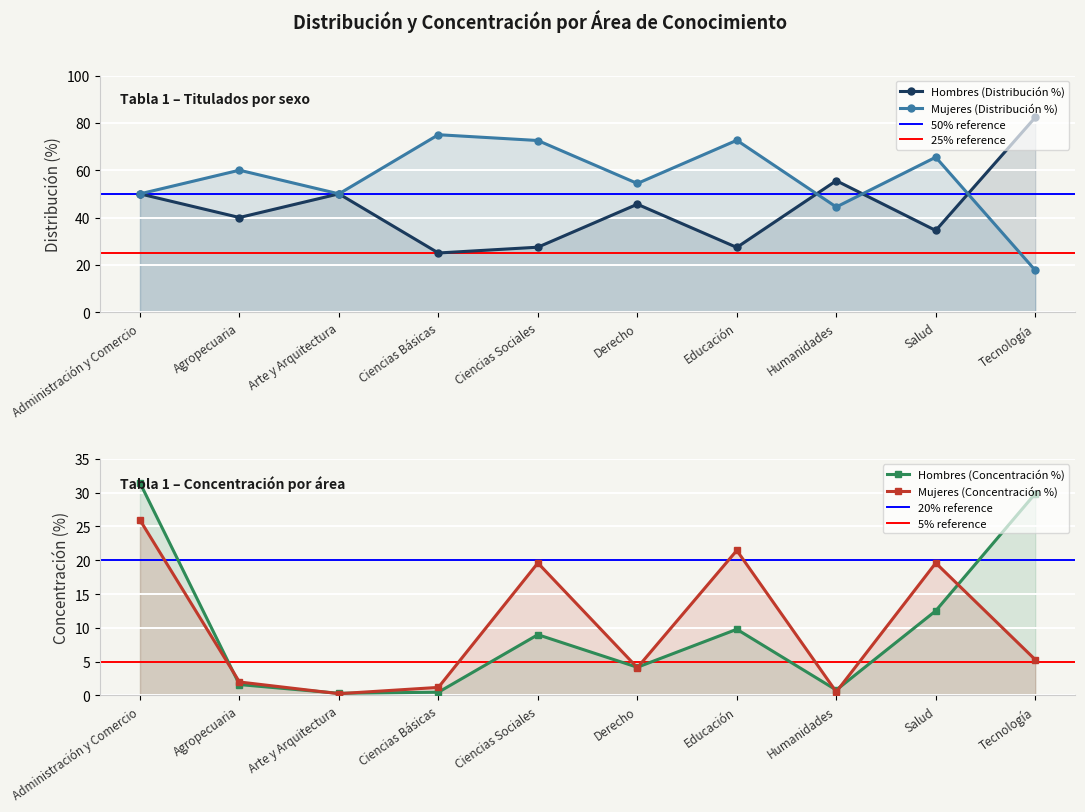

What position from the left is Arte y Arquitectura?

3